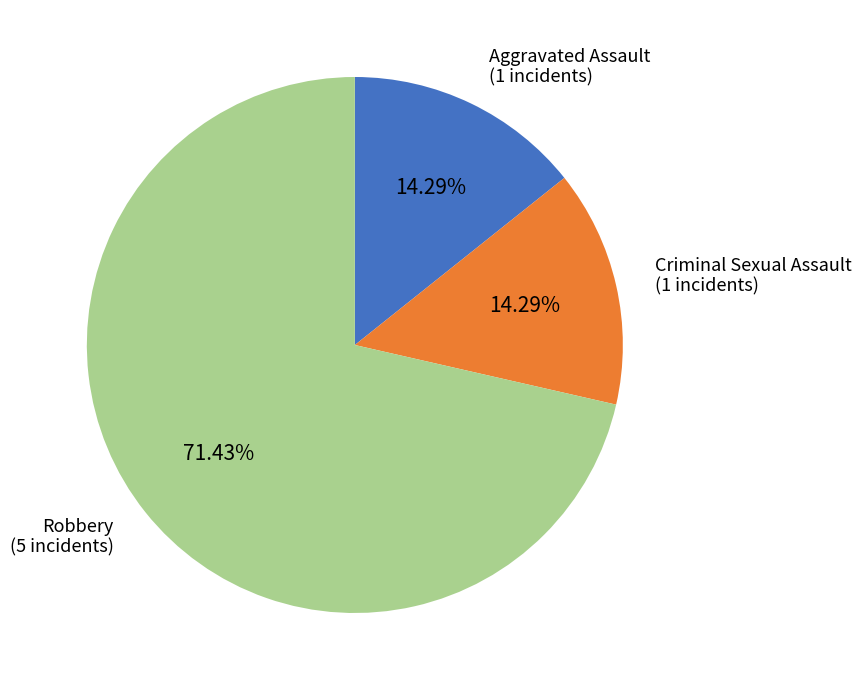

Is there any slice that represents more than half of the pie?

Yes